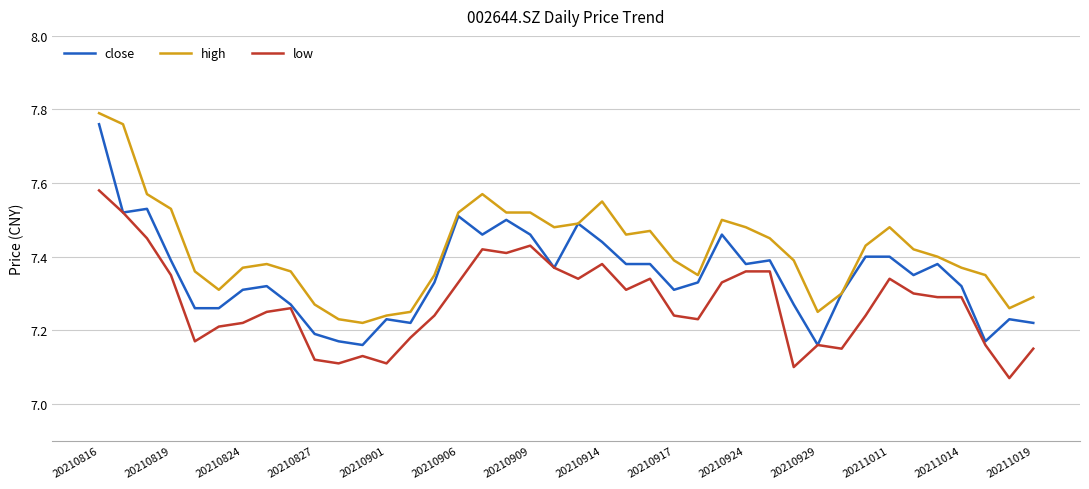

List the series in order of their overall mean, highest first.

high, close, low